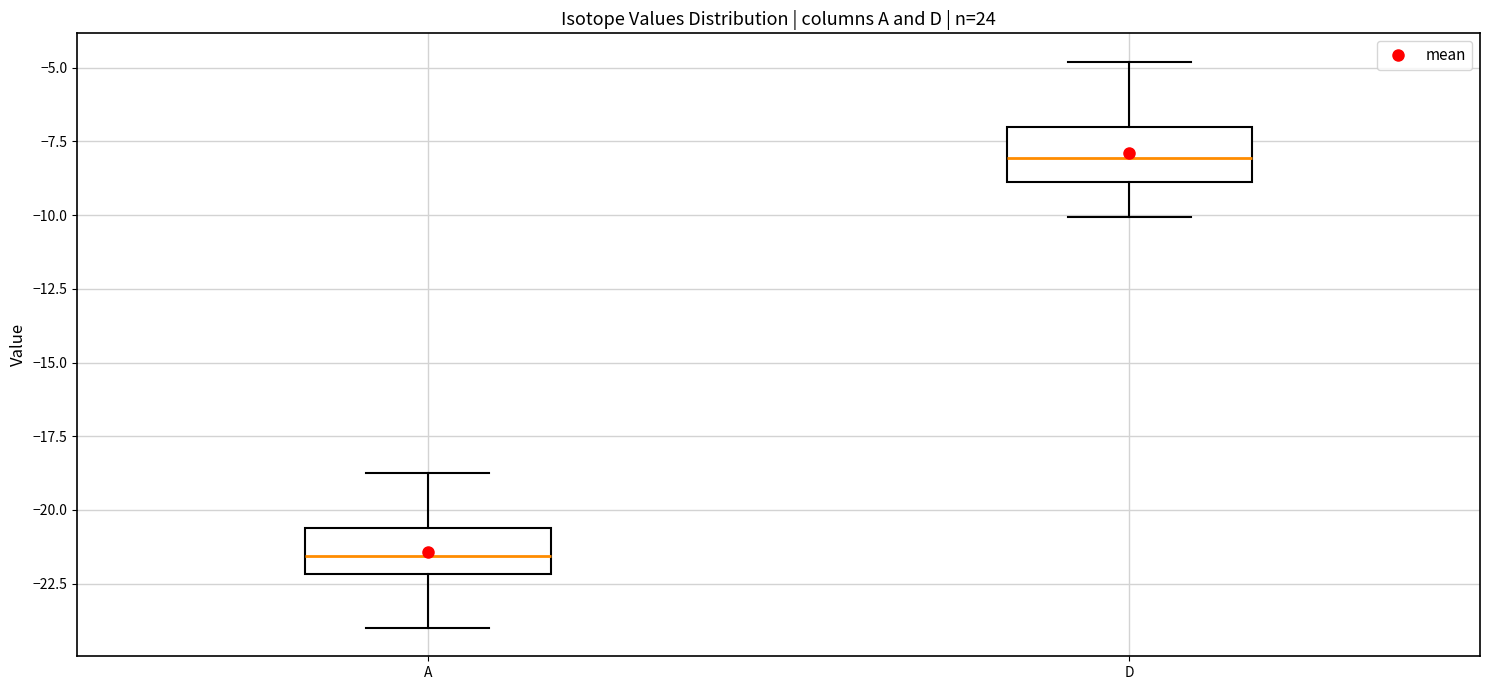

Reading left to right, transcribe this box plot: for each box, give where its median line is, the range the box spans, and where its two whiskers end, as read against the y-axis. The values are not printed on the chart, so give them approximately, as read against the axis.

A: median -21.5, box -22.0 to -20.5, whiskers -24.0 to -19.0
D: median -8.0, box -9.0 to -7.0, whiskers -10.0 to -5.0